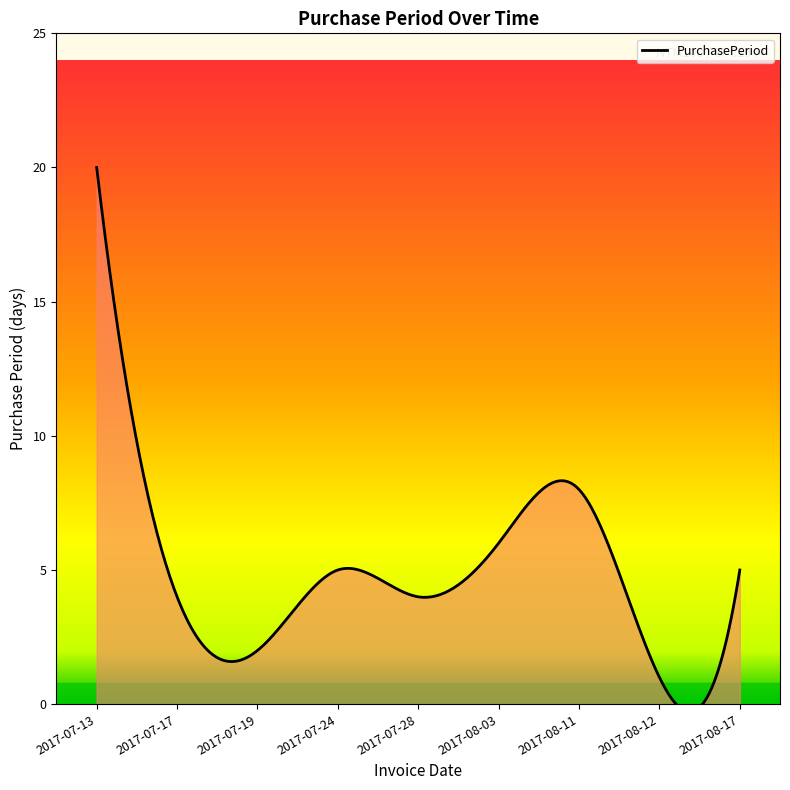

List the labels in order of value, smallest first.

2017-08-12, 2017-07-19, 2017-07-17, 2017-07-28, 2017-07-24, 2017-08-17, 2017-08-03, 2017-08-11, 2017-07-13